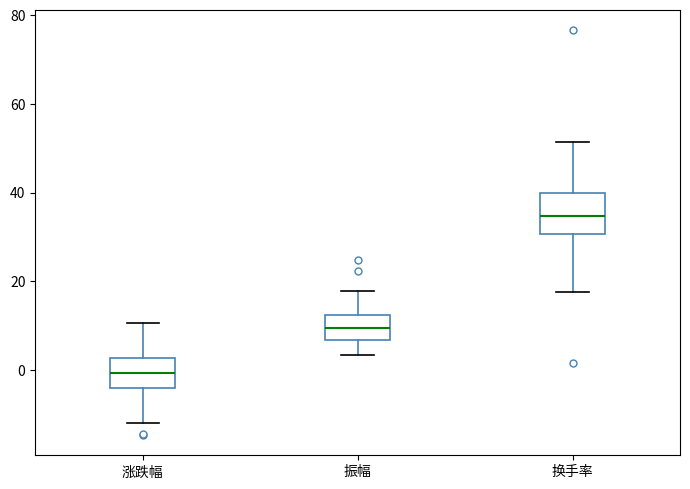

Comparing the boxes themselves (not the whiskers), which one is the tallest?

换手率